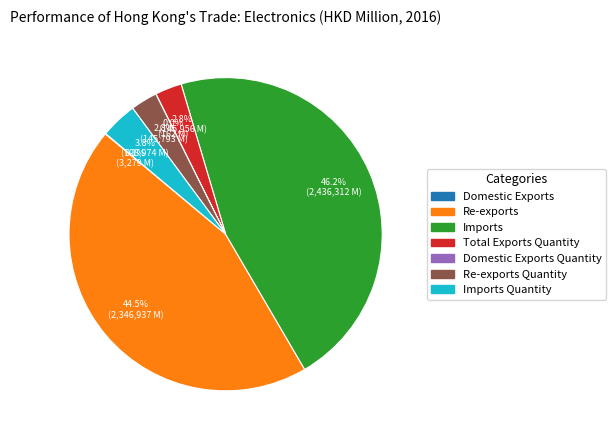

Is there a majority slice in this chart?

No